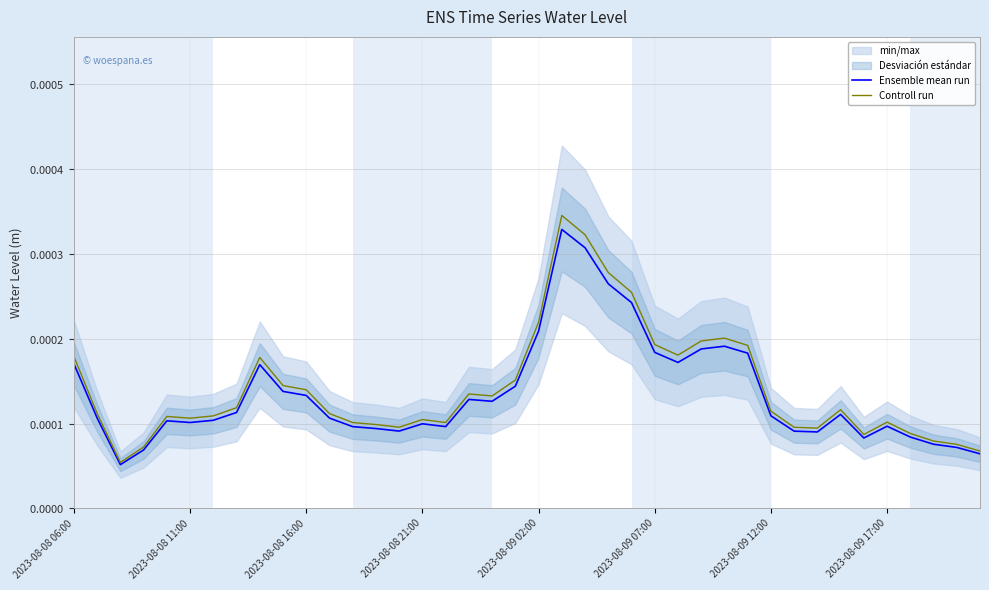

Between 21 and 10, which is larger?

21